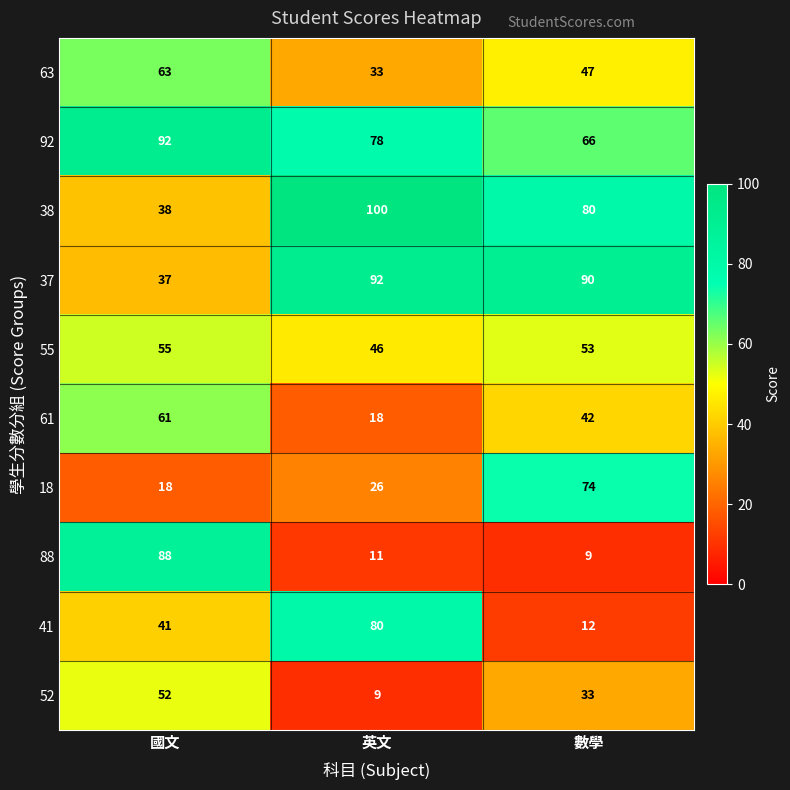

What is the difference between the maximum and minimum values in the 18 series?

56